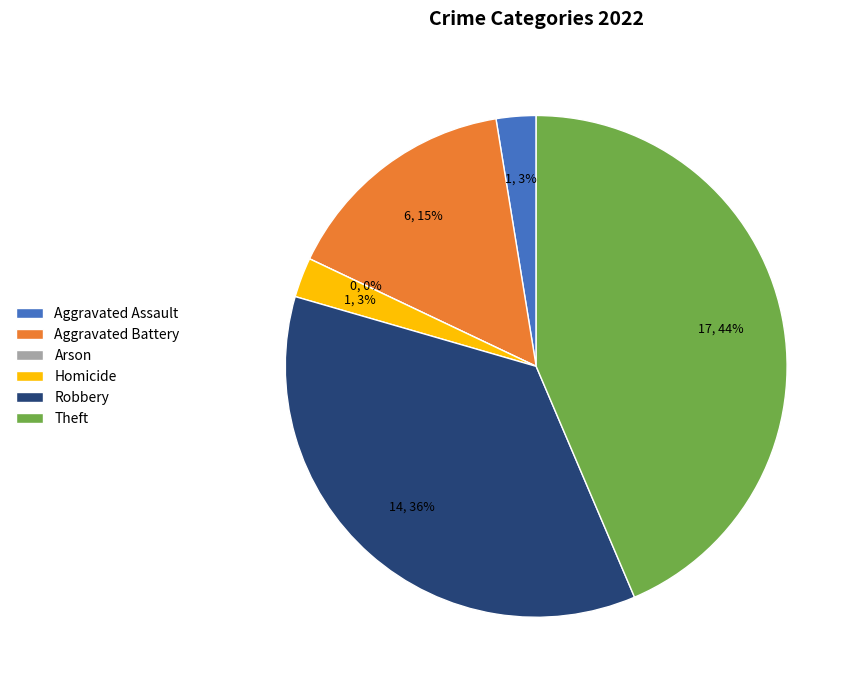

Is it true that Theft is 53% of the pie?

False